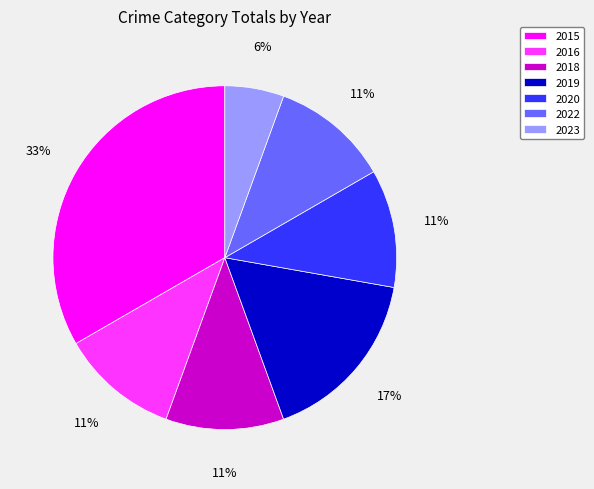

To the nearest percent, what portion does 2022 represent?

11%